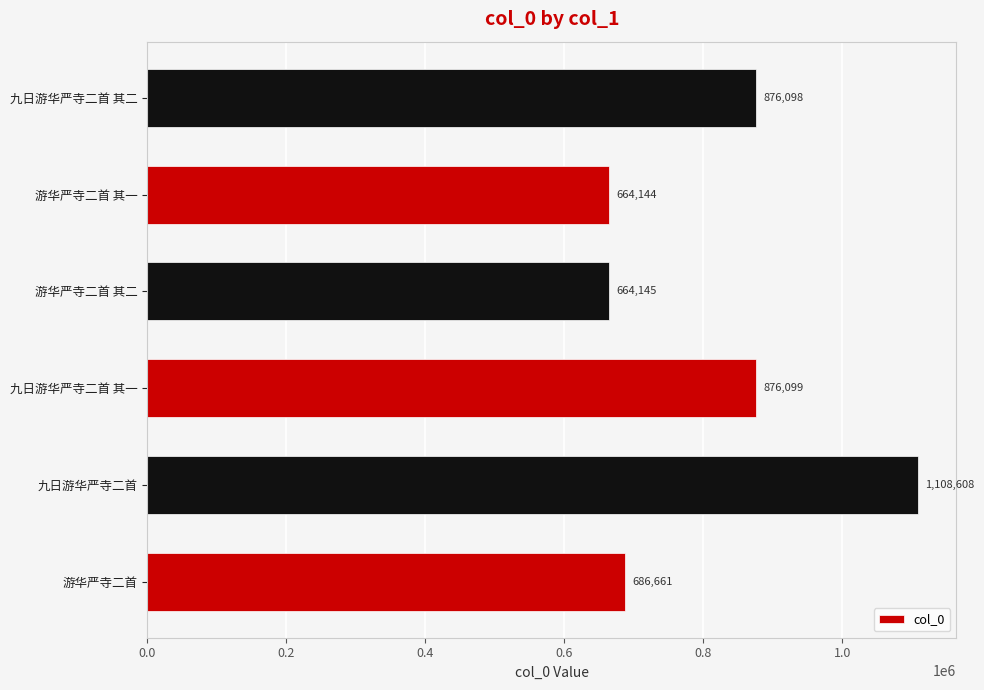

Reading top to bottom, extract all data points from this chart.

九日游华严寺二首 其二=876098	游华严寺二首 其一=664144	游华严寺二首 其二=664145	九日游华严寺二首 其一=876099	九日游华严寺二首=1108608	游华严寺二首=686661